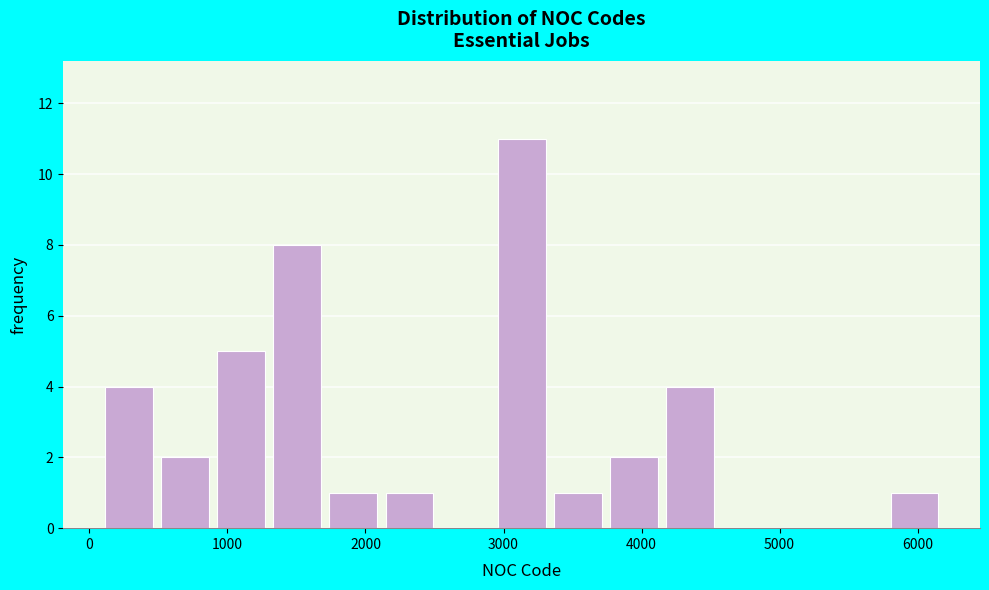

Which range on the x-axis has the tallest bar?

3000 to 3400